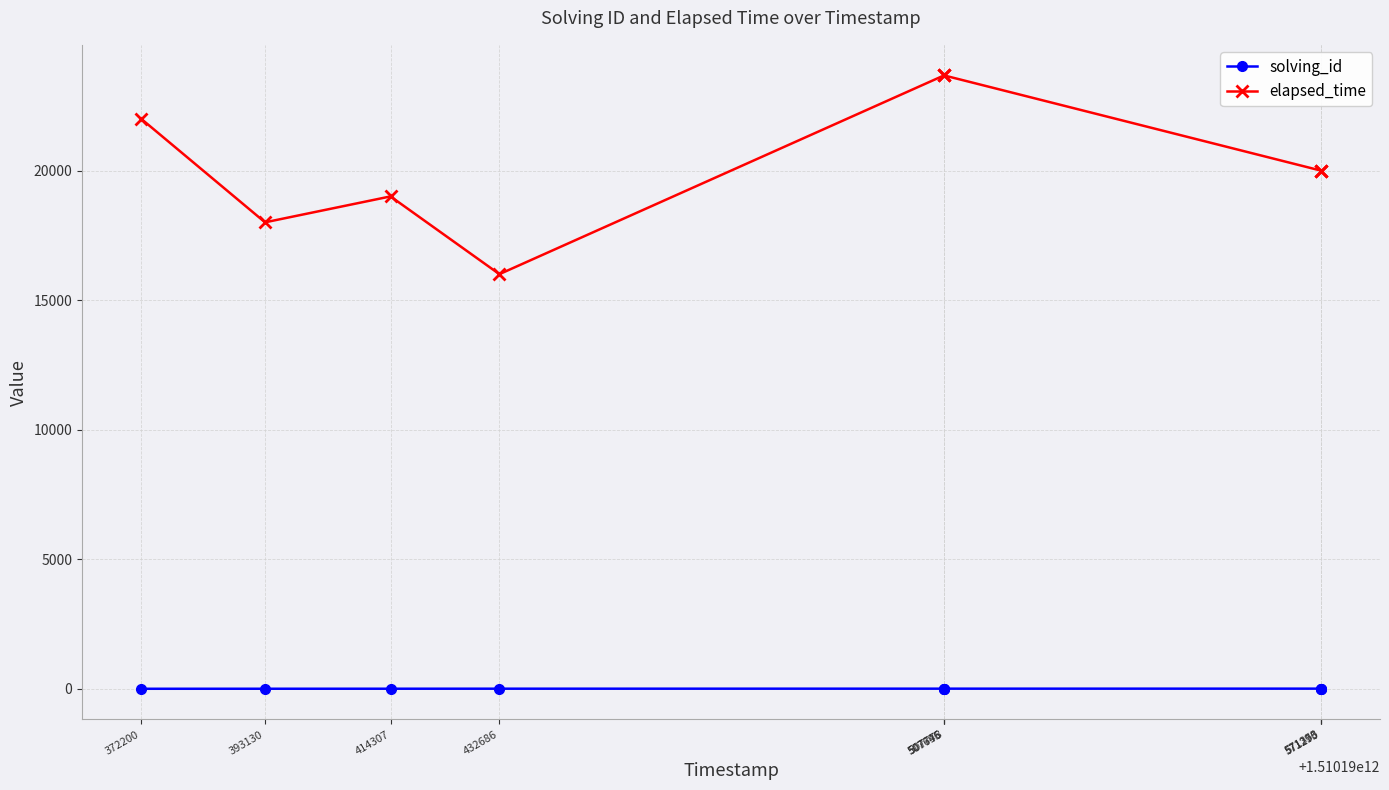

How many lines are shown in the chart?

2